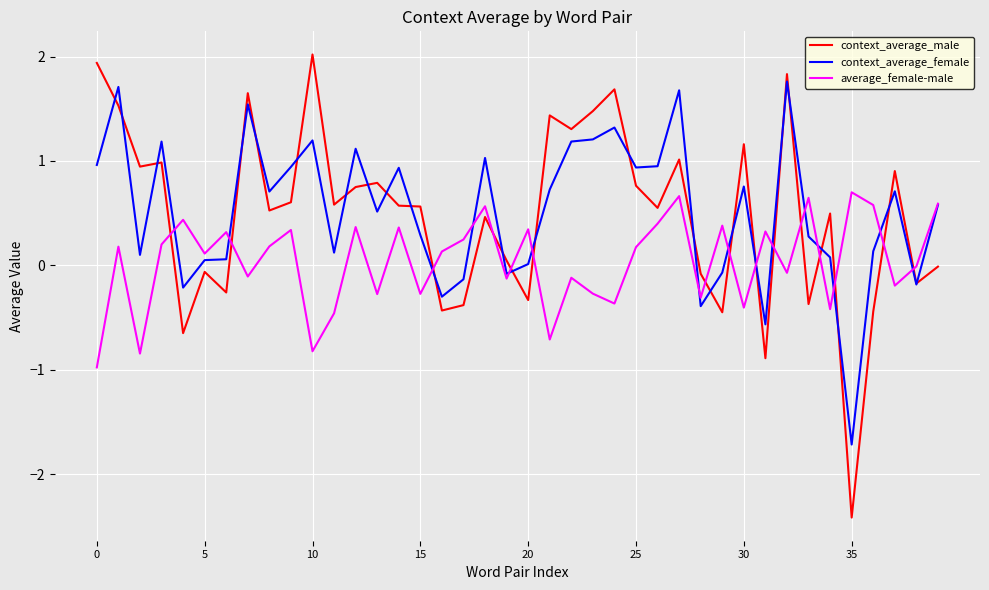

What is the highest value of the context_average_female series?

1.8